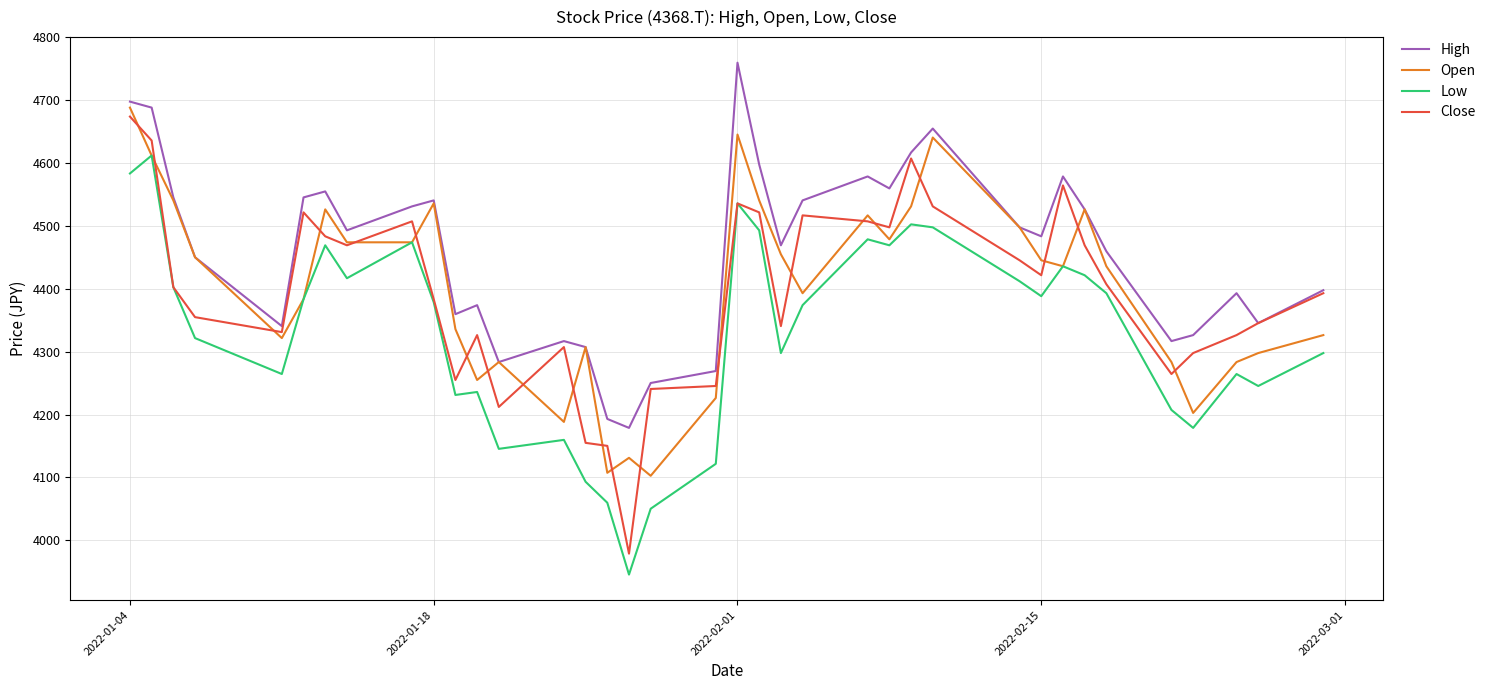

What is the smallest value displayed?

3945.6